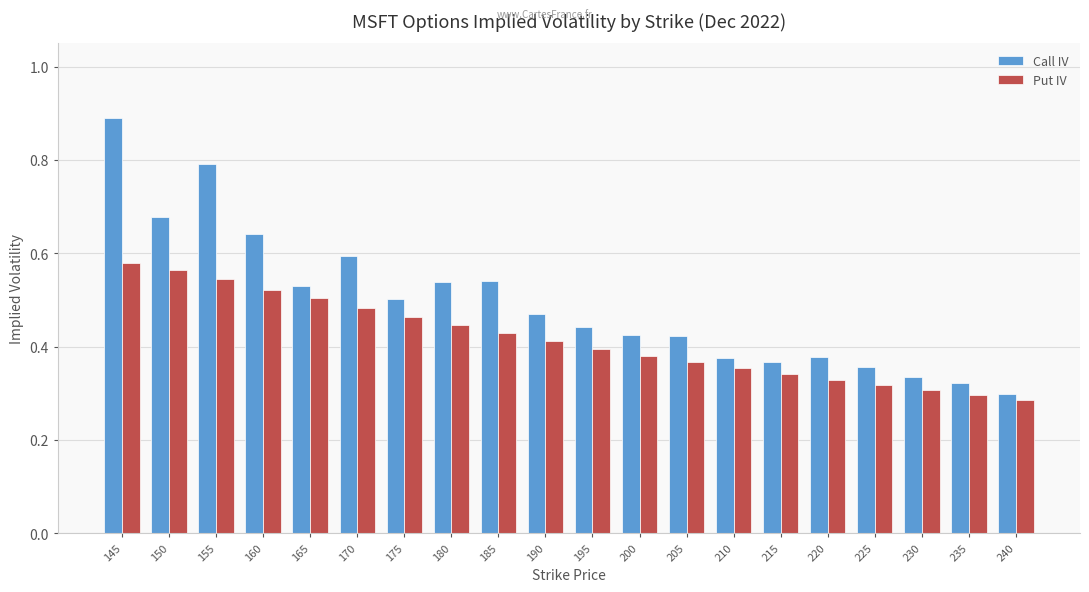

At which label does Put IV reach its minimum?

240